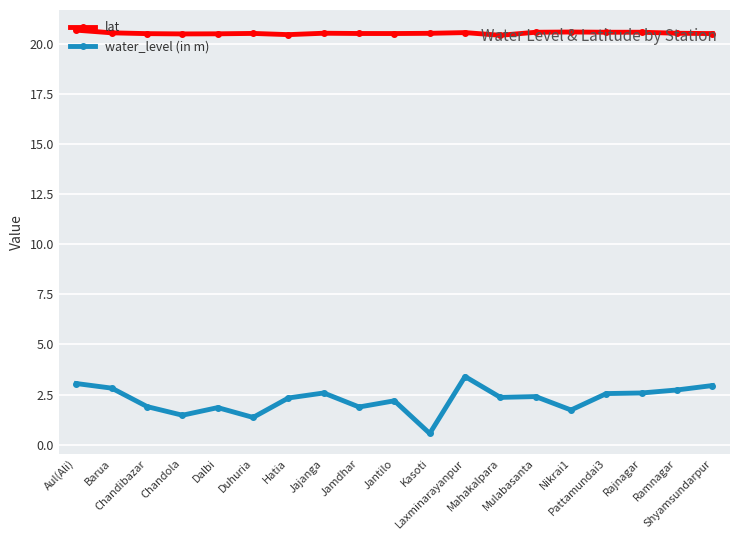

Rank the series by their average value, from highest to lowest.

lat, water_level (in m)